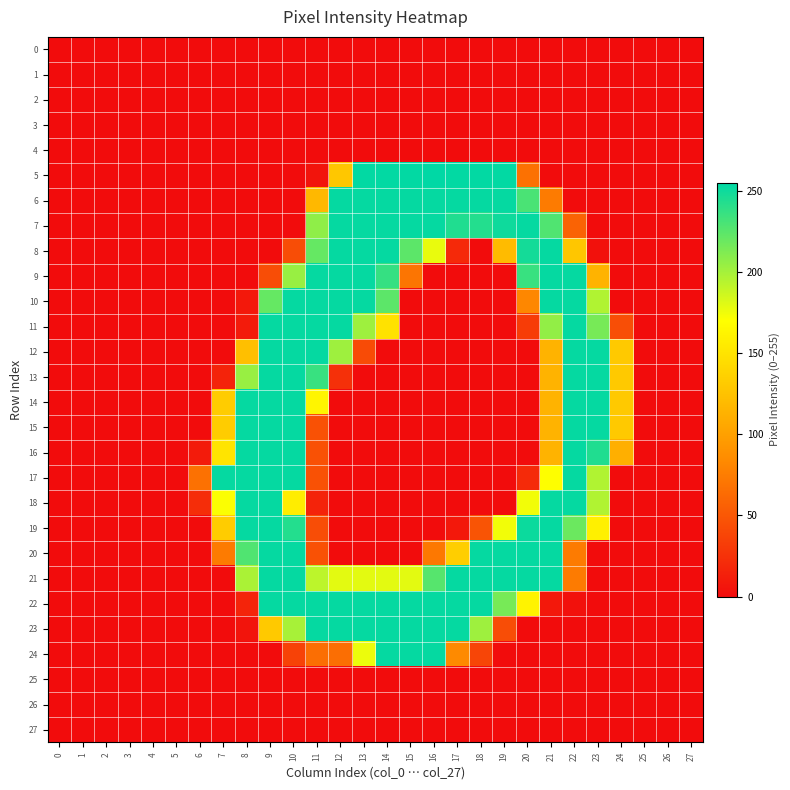

Reading left to right, transcribe all the data shown in this chart.

row_0: 0=0	1=0	2=0	3=0	4=0	5=0	6=0	7=0	8=0	9=0	10=0	11=0	12=0	13=0	14=0	15=0	16=0	17=0	18=0	19=0	20=0	21=0	22=0	23=0	24=0	25=0	26=0	27=0
row_1: 0=0	1=0	2=0	3=0	4=0	5=0	6=0	7=0	8=0	9=0	10=0	11=0	12=0	13=0	14=0	15=0	16=0	17=0	18=0	19=0	20=0	21=0	22=0	23=0	24=0	25=0	26=0	27=0
row_2: 0=0	1=0	2=0	3=0	4=0	5=0	6=0	7=0	8=0	9=0	10=0	11=0	12=0	13=0	14=0	15=0	16=0	17=0	18=0	19=0	20=0	21=0	22=0	23=0	24=0	25=0	26=0	27=0
row_3: 0=0	1=0	2=0	3=0	4=0	5=0	6=0	7=0	8=0	9=0	10=0	11=0	12=0	13=0	14=0	15=0	16=0	17=0	18=0	19=0	20=0	21=0	22=0	23=0	24=0	25=0	26=0	27=0
row_4: 0=0	1=0	2=0	3=0	4=0	5=0	6=0	7=0	8=0	9=0	10=0	11=0	12=0	13=0	14=0	15=0	16=0	17=0	18=0	19=0	20=0	21=0	22=0	23=0	24=0	25=0	26=0	27=0
row_5: 0=0	1=0	2=0	3=0	4=0	5=0	6=0	7=0	8=0	9=0	10=0	11=5	12=129	13=254	14=254	15=254	16=255	17=254	18=254	19=254	20=67	21=0	22=0	23=0	24=0	25=0	26=0	27=0
row_6: 0=0	1=0	2=0	3=0	4=0	5=0	6=0	7=0	8=0	9=0	10=0	11=118	12=253	13=253	14=253	15=253	16=253	17=253	18=253	19=253	20=230	21=74	22=0	23=0	24=0	25=0	26=0	27=0
row_7: 0=0	1=0	2=0	3=0	4=0	5=0	6=0	7=0	8=0	9=0	10=0	11=207	12=253	13=253	14=253	15=253	16=253	17=244	18=243	19=250	20=253	21=228	22=58	23=0	24=0	25=0	26=0	27=0
row_8: 0=0	1=0	2=0	3=0	4=0	5=0	6=0	7=0	8=0	9=0	10=43	11=221	12=253	13=253	14=253	15=224	16=177	17=19	18=0	19=120	20=248	21=253	22=128	23=3	24=0	25=0	26=0	27=0
row_9: 0=0	1=0	2=0	3=0	4=0	5=0	6=0	7=0	8=0	9=43	10=204	11=253	12=253	13=253	14=237	15=70	16=0	17=0	18=0	19=0	20=236	21=253	22=253	23=114	24=0	25=0	26=0	27=0
row_10: 0=0	1=0	2=0	3=0	4=0	5=0	6=0	7=0	8=8	9=221	10=253	11=253	12=253	13=253	14=224	15=0	16=0	17=0	18=0	19=0	20=82	21=253	22=253	23=196	24=0	25=0	26=0	27=0
row_11: 0=0	1=0	2=0	3=0	4=0	5=0	6=0	7=0	8=10	9=253	10=253	11=253	12=253	13=202	14=149	15=0	16=0	17=0	18=0	19=0	20=32	21=206	22=253	23=215	24=44	25=0	26=0	27=0
row_12: 0=0	1=0	2=0	3=0	4=0	5=0	6=0	7=0	8=123	9=253	10=253	11=253	12=202	13=42	14=0	15=0	16=0	17=0	18=0	19=0	20=0	21=114	22=253	23=253	24=130	25=0	26=0	27=0
row_13: 0=0	1=0	2=0	3=0	4=0	5=0	6=0	7=15	8=204	9=253	10=253	11=236	12=24	13=0	14=0	15=0	16=0	17=0	18=0	19=0	20=0	21=114	22=253	23=253	24=130	25=0	26=0	27=0
row_14: 0=0	1=0	2=0	3=0	4=0	5=0	6=0	7=132	8=253	9=253	10=253	11=163	12=0	13=0	14=0	15=0	16=0	17=0	18=0	19=0	20=0	21=114	22=253	23=253	24=130	25=0	26=0	27=0
row_15: 0=0	1=0	2=0	3=0	4=0	5=0	6=0	7=132	8=253	9=253	10=253	11=46	12=0	13=0	14=0	15=0	16=0	17=0	18=0	19=0	20=0	21=114	22=253	23=253	24=130	25=0	26=0	27=0
row_16: 0=0	1=0	2=0	3=0	4=0	5=0	6=10	7=150	8=253	9=253	10=253	11=46	12=0	13=0	14=0	15=0	16=0	17=0	18=0	19=0	20=0	21=114	22=253	23=244	24=111	25=0	26=0	27=0
row_17: 0=0	1=0	2=0	3=0	4=0	5=0	6=67	7=253	8=253	9=253	10=253	11=46	12=0	13=0	14=0	15=0	16=0	17=0	18=0	19=0	20=20	21=170	22=253	23=196	24=0	25=0	26=0	27=0
row_18: 0=0	1=0	2=0	3=0	4=0	5=0	6=22	7=171	8=253	9=253	10=157	11=15	12=0	13=0	14=0	15=0	16=0	17=0	18=0	19=0	20=174	21=253	22=253	23=196	24=0	25=0	26=0	27=0
row_19: 0=0	1=0	2=0	3=0	4=0	5=0	6=0	7=132	8=253	9=253	10=243	11=43	12=0	13=0	14=0	15=0	16=0	17=8	18=48	19=174	20=251	21=253	22=219	23=159	24=0	25=0	26=0	27=0
row_20: 0=0	1=0	2=0	3=0	4=0	5=0	6=0	7=74	8=228	9=253	10=253	11=46	12=0	13=0	14=0	15=0	16=72	17=134	18=253	19=253	20=253	21=253	22=74	23=0	24=0	25=0	26=0	27=0
row_21: 0=0	1=0	2=0	3=0	4=0	5=0	6=0	7=0	8=198	9=253	10=253	11=192	12=179	13=179	14=179	15=179	16=226	17=253	18=253	19=253	20=253	21=253	22=74	23=0	24=0	25=0	26=0	27=0
row_22: 0=0	1=0	2=0	3=0	4=0	5=0	6=0	7=0	8=16	9=253	10=253	11=253	12=253	13=253	14=253	15=253	16=253	17=253	18=253	19=215	20=161	21=8	22=3	23=0	24=0	25=0	26=0	27=0
row_23: 0=0	1=0	2=0	3=0	4=0	5=0	6=0	7=0	8=5	9=130	10=199	11=253	12=253	13=253	14=253	15=253	16=253	17=253	18=202	19=43	20=0	21=0	22=0	23=0	24=0	25=0	26=0	27=0
row_24: 0=0	1=0	2=0	3=0	4=0	5=0	6=0	7=0	8=0	9=0	10=36	11=65	12=65	13=176	14=253	15=253	16=253	17=84	18=38	19=0	20=0	21=0	22=0	23=0	24=0	25=0	26=0	27=0
row_25: 0=0	1=0	2=0	3=0	4=0	5=0	6=0	7=0	8=0	9=0	10=0	11=0	12=0	13=0	14=0	15=0	16=0	17=0	18=0	19=0	20=0	21=0	22=0	23=0	24=0	25=0	26=0	27=0
row_26: 0=0	1=0	2=0	3=0	4=0	5=0	6=0	7=0	8=0	9=0	10=0	11=0	12=0	13=0	14=0	15=0	16=0	17=0	18=0	19=0	20=0	21=0	22=0	23=0	24=0	25=0	26=0	27=0
row_27: 0=0	1=0	2=0	3=0	4=0	5=0	6=0	7=0	8=0	9=0	10=0	11=0	12=0	13=0	14=0	15=0	16=0	17=0	18=0	19=0	20=0	21=0	22=0	23=0	24=0	25=0	26=0	27=0